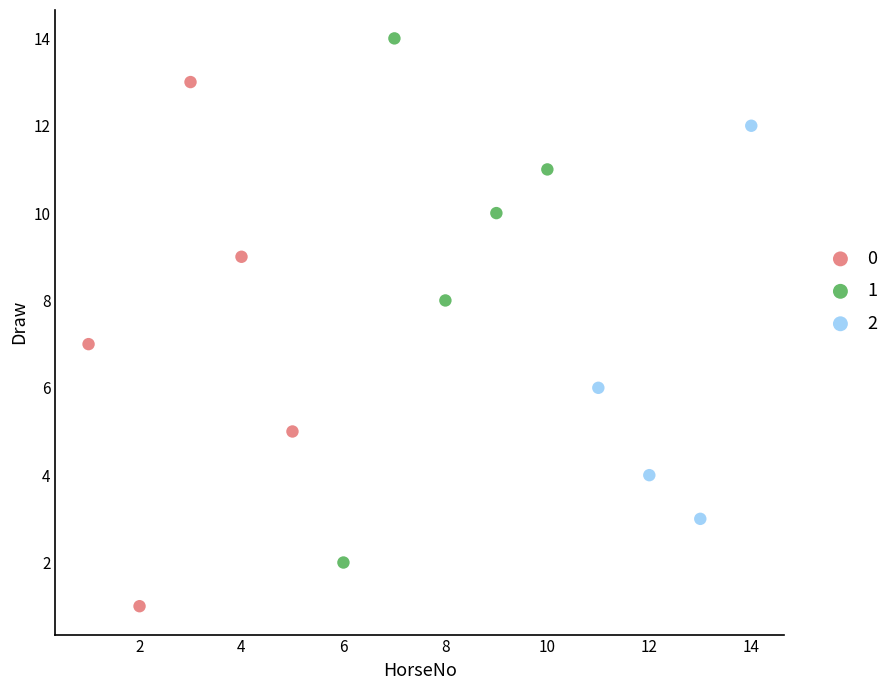

What are all the series names shown in the legend?

0, 1, 2